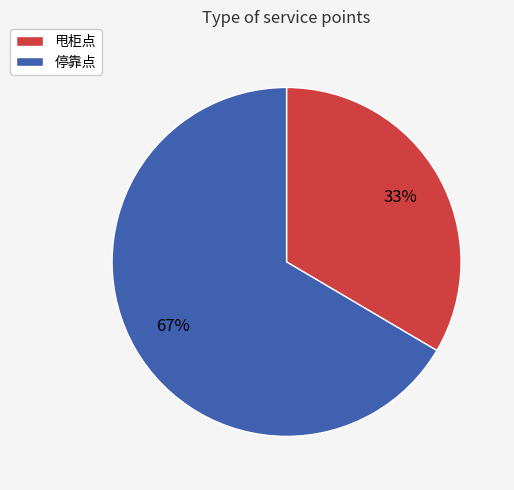

Is there any slice that represents more than half of the pie?

Yes